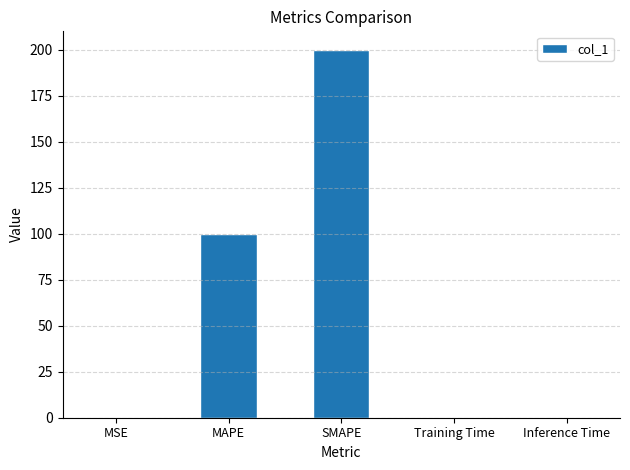

What is the sum of all values?

300.2